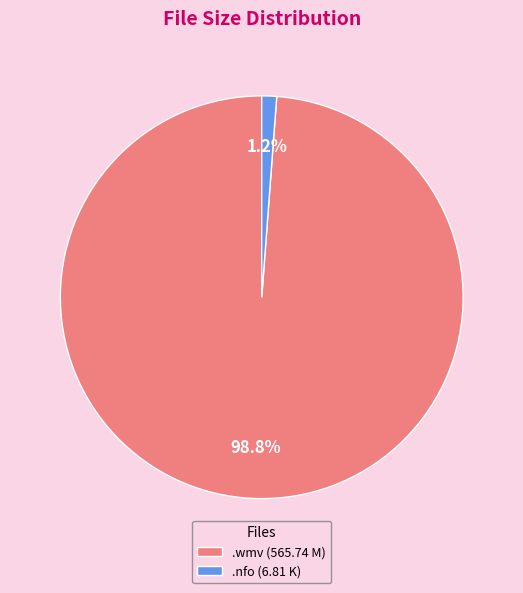

Which slice is the largest?

.wmv (565.74 M)